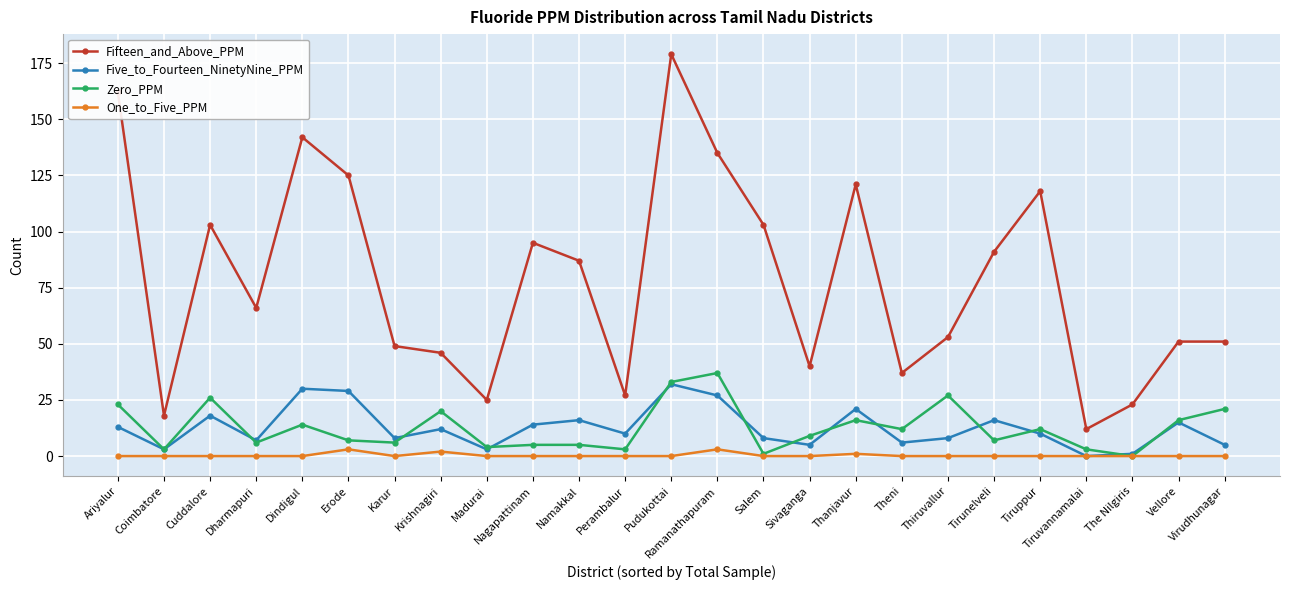

True or false: Five_to_Fourteen_NinetyNine_PPM has a value of 29 at Erode.

True